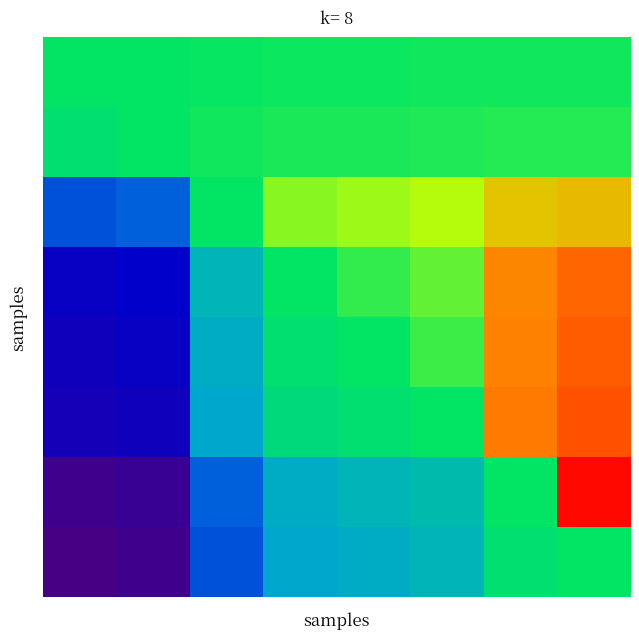

Count the number of data series in this chart.

8